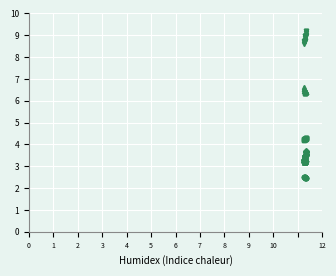

What is the smallest value displayed?

2.5